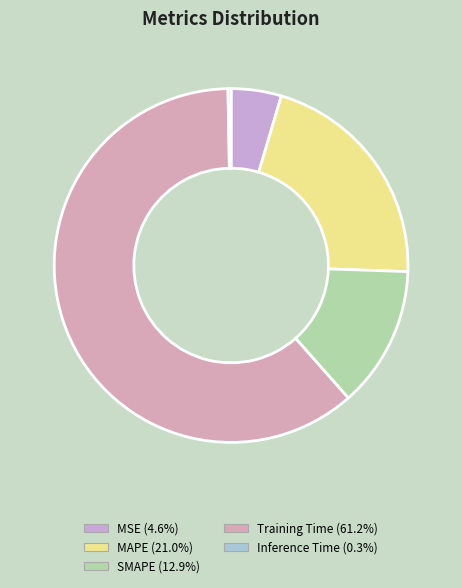

How many slices are in this pie chart?

5